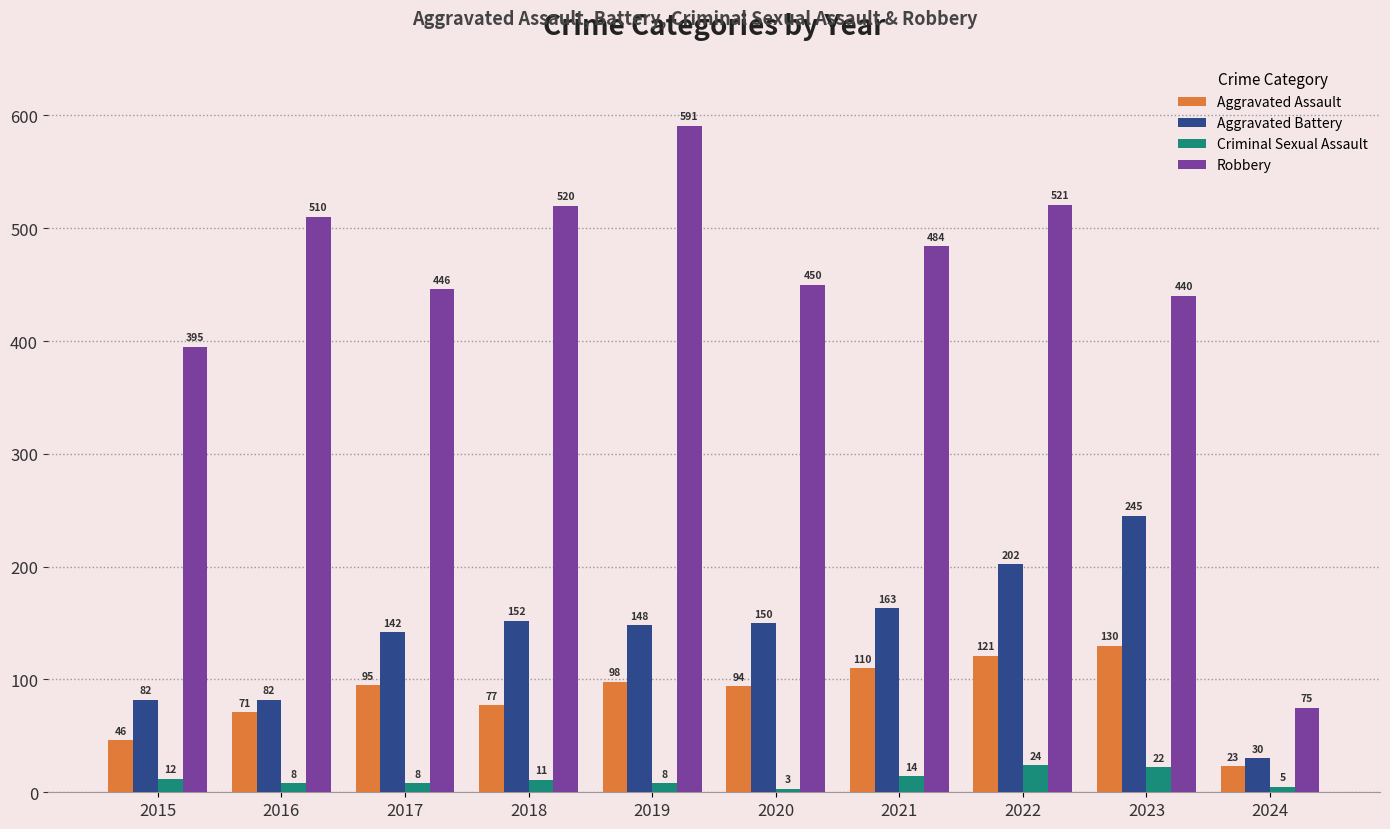

The Aggravated Assault series shows 64 at 2017. True or false?

False